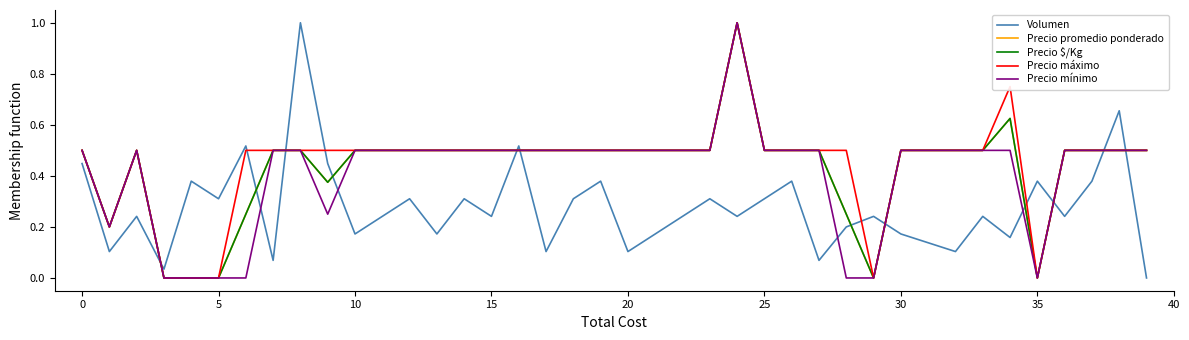

Reading left to right, transcribe all the data shown in this chart.

Volumen: 0.4	0.1	0.2	0.0	0.4	0.3	0.5	0.1	1.0	0.4	0.2	0.2	0.3	0.2	0.3	0.2	0.5	0.1	0.3	0.4	0.1	0.2	0.2	0.3	0.2	0.3	0.4	0.1	0.2	0.2	0.2	0.1	0.1	0.2	0.2	0.4	0.2	0.4	0.7	0.0
Precio promedio ponderado: 0.5	0.2	0.5	0.0	0.0	0.0	0.2	0.5	0.5	0.4	0.5	0.5	0.5	0.5	0.5	0.5	0.5	0.5	0.5	0.5	0.5	0.5	0.5	0.5	1.0	0.5	0.5	0.5	0.2	0.0	0.5	0.5	0.5	0.5	0.6	0.0	0.5	0.5	0.5	0.5
Precio $/Kg: 0.5	0.2	0.5	0.0	0.0	0.0	0.2	0.5	0.5	0.4	0.5	0.5	0.5	0.5	0.5	0.5	0.5	0.5	0.5	0.5	0.5	0.5	0.5	0.5	1.0	0.5	0.5	0.5	0.2	0.0	0.5	0.5	0.5	0.5	0.6	0.0	0.5	0.5	0.5	0.5
Precio máximo: 0.5	0.2	0.5	0.0	0.0	0.0	0.5	0.5	0.5	0.5	0.5	0.5	0.5	0.5	0.5	0.5	0.5	0.5	0.5	0.5	0.5	0.5	0.5	0.5	1.0	0.5	0.5	0.5	0.5	0.0	0.5	0.5	0.5	0.5	0.8	0.0	0.5	0.5	0.5	0.5
Precio mínimo: 0.5	0.2	0.5	0.0	0.0	0.0	0.0	0.5	0.5	0.2	0.5	0.5	0.5	0.5	0.5	0.5	0.5	0.5	0.5	0.5	0.5	0.5	0.5	0.5	1.0	0.5	0.5	0.5	0.0	0.0	0.5	0.5	0.5	0.5	0.5	0.0	0.5	0.5	0.5	0.5